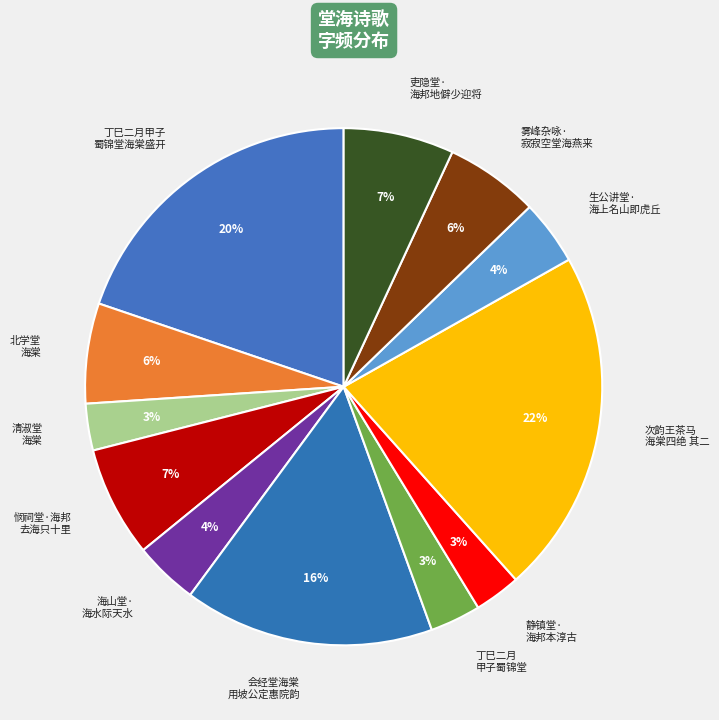

Count the number of slices in the pie.

12